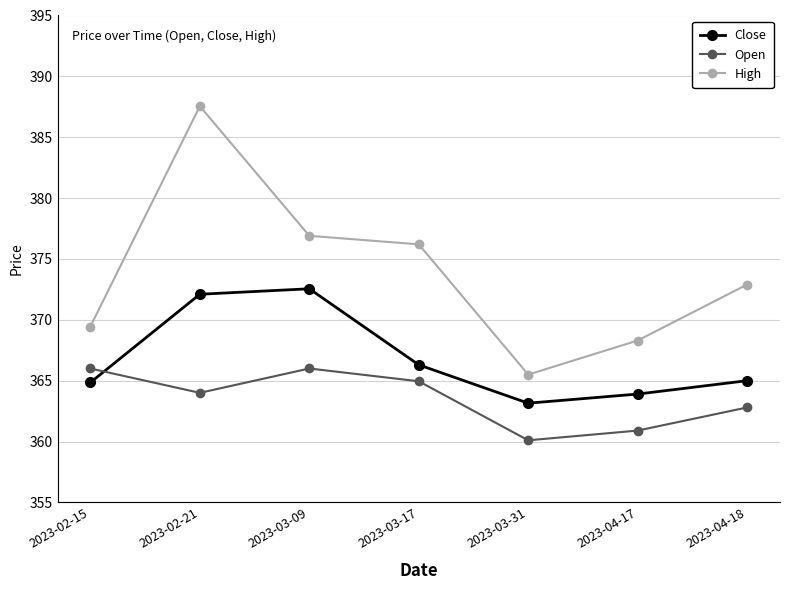

What is the label of the 5th point from the right?

2023-03-09